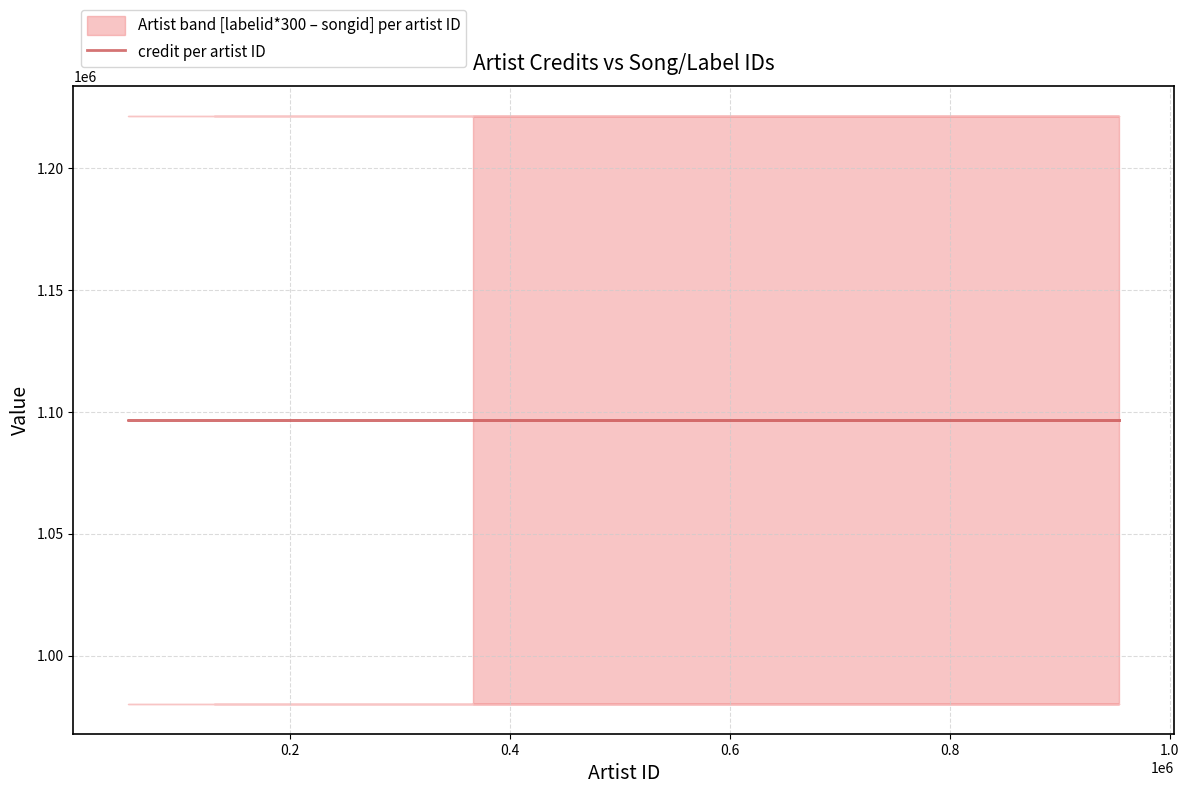

Is the value of songid at 131279 greater than the value of credit at 954186?

Yes